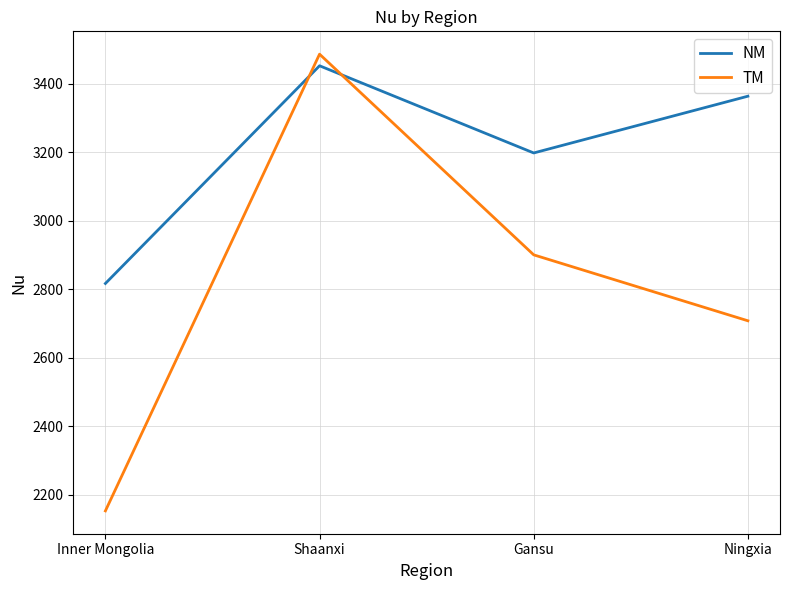

List the labels in order of NM value, smallest first.

Inner Mongolia, Gansu, Ningxia, Shaanxi